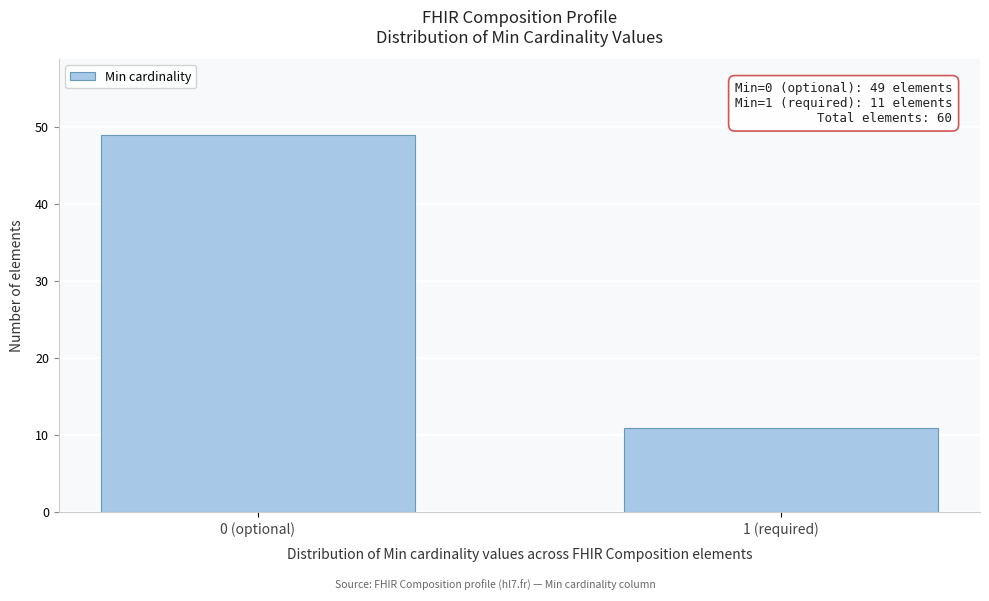

Reading right to left, extract all data points from this chart.

11	49